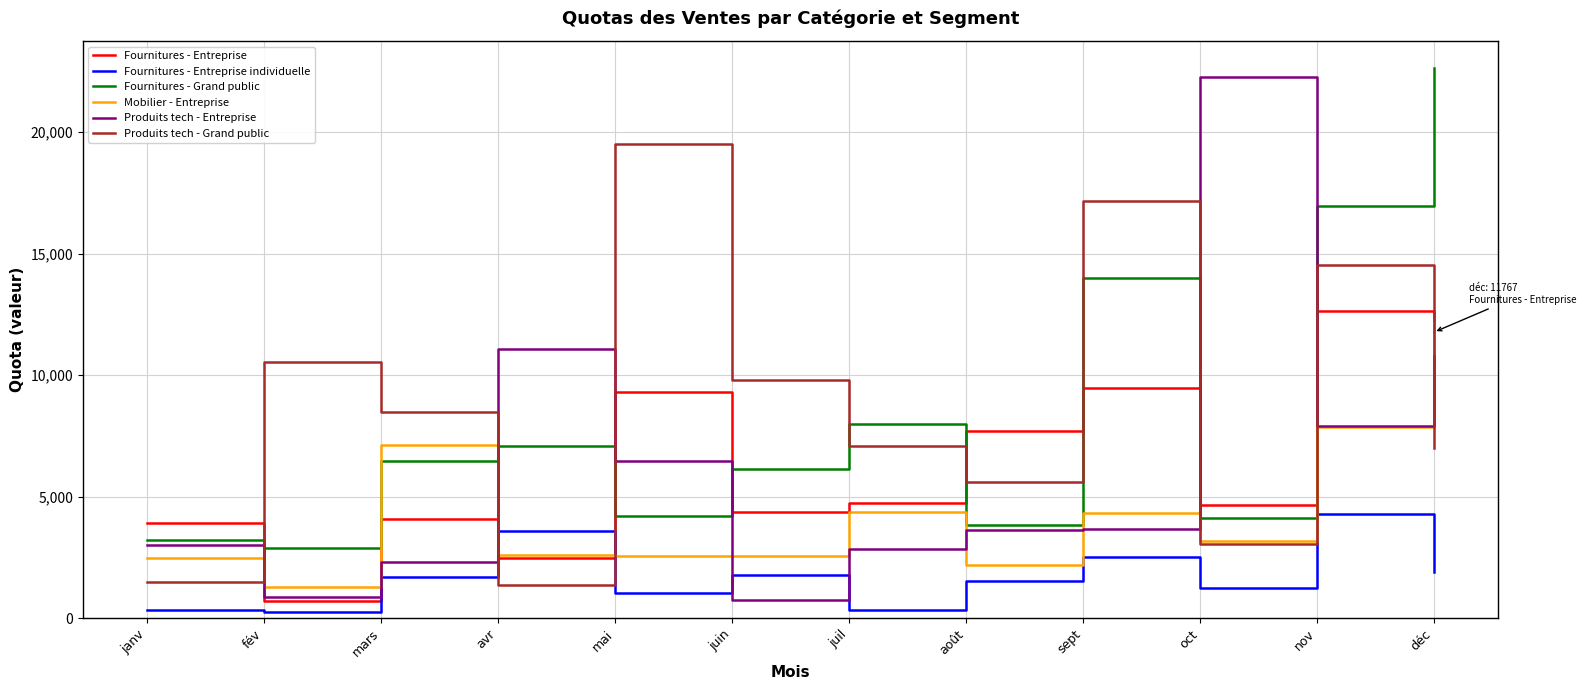

At which category is the sum across all series the highest?

déc